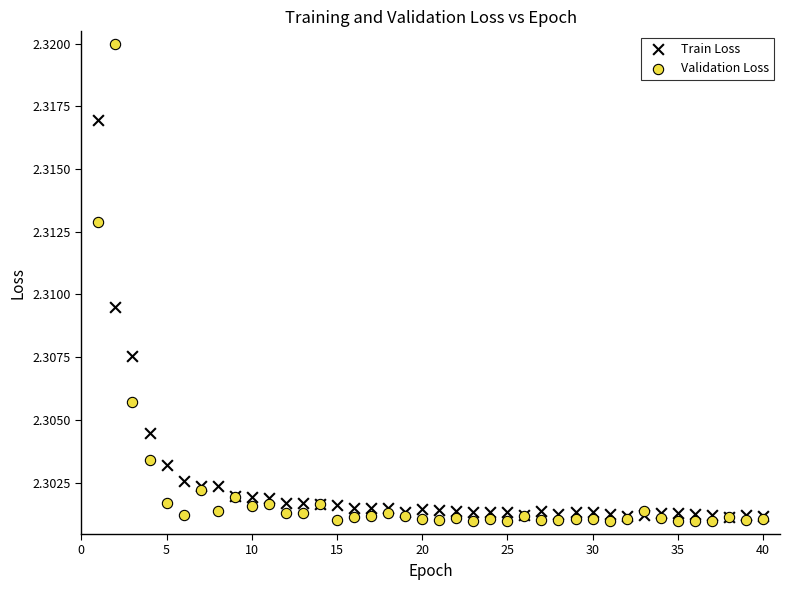

Which series reaches the maximum Y coordinate?

Validation Loss